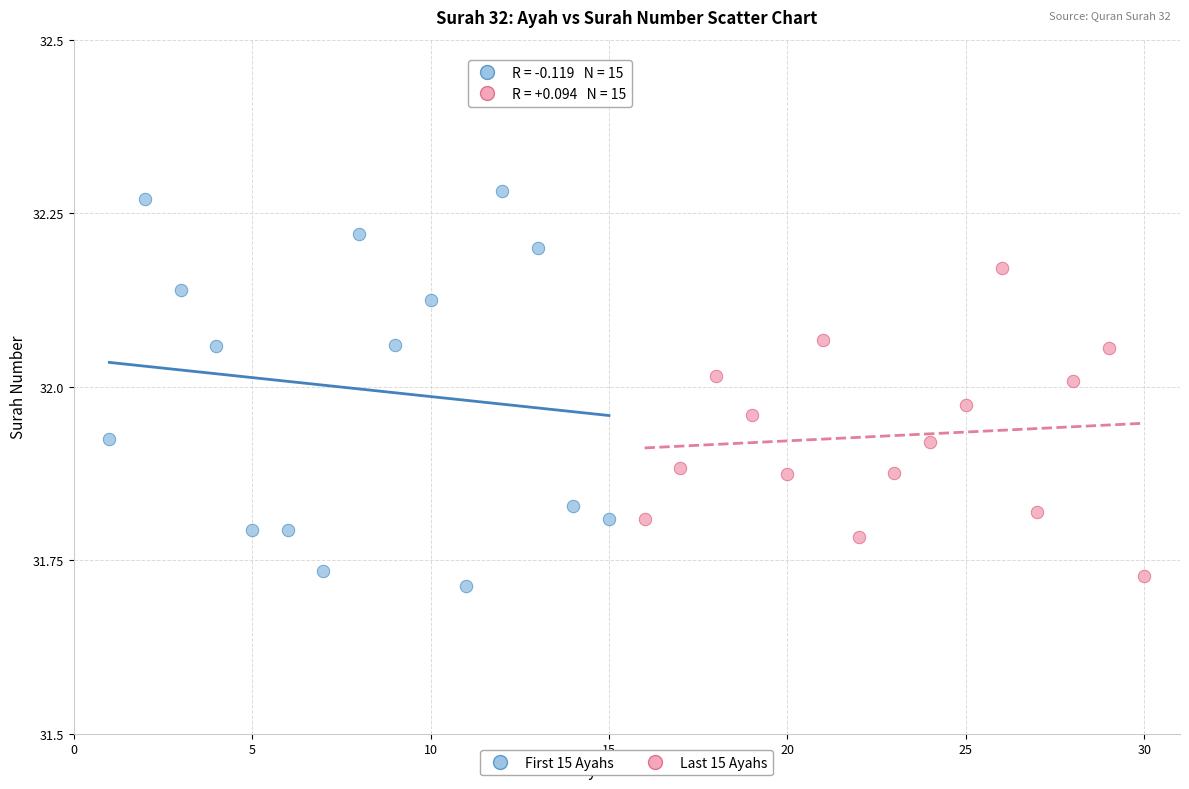

Which series has the widest spread of Y values?

First 15 Ayahs